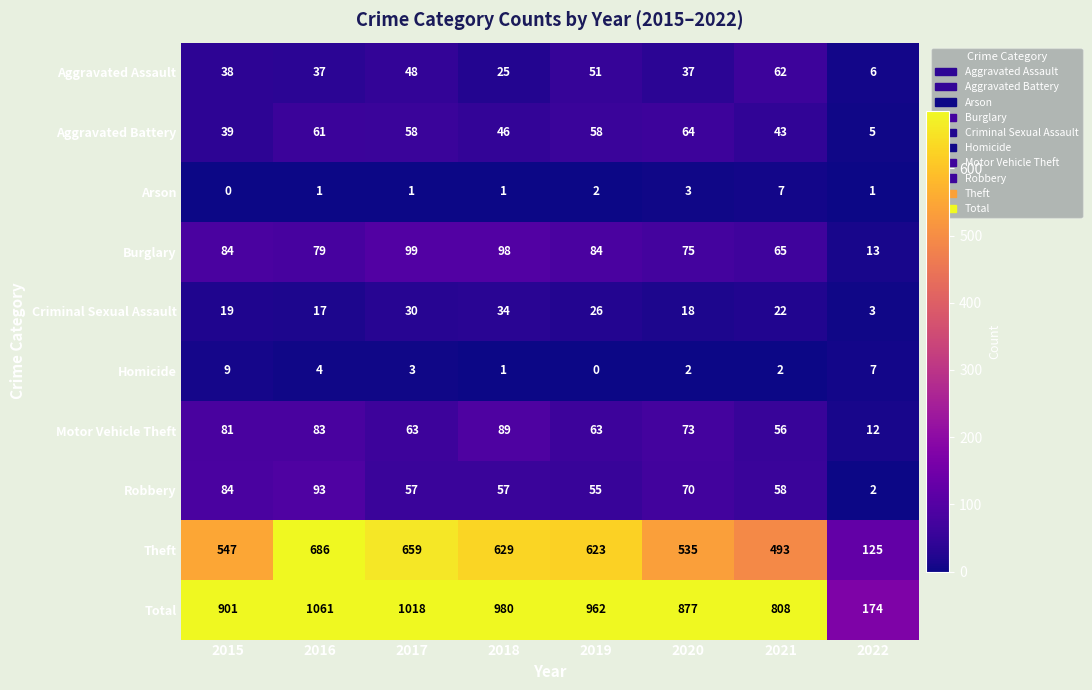

The value of Burglary at 2021 is 65. True or false?

True